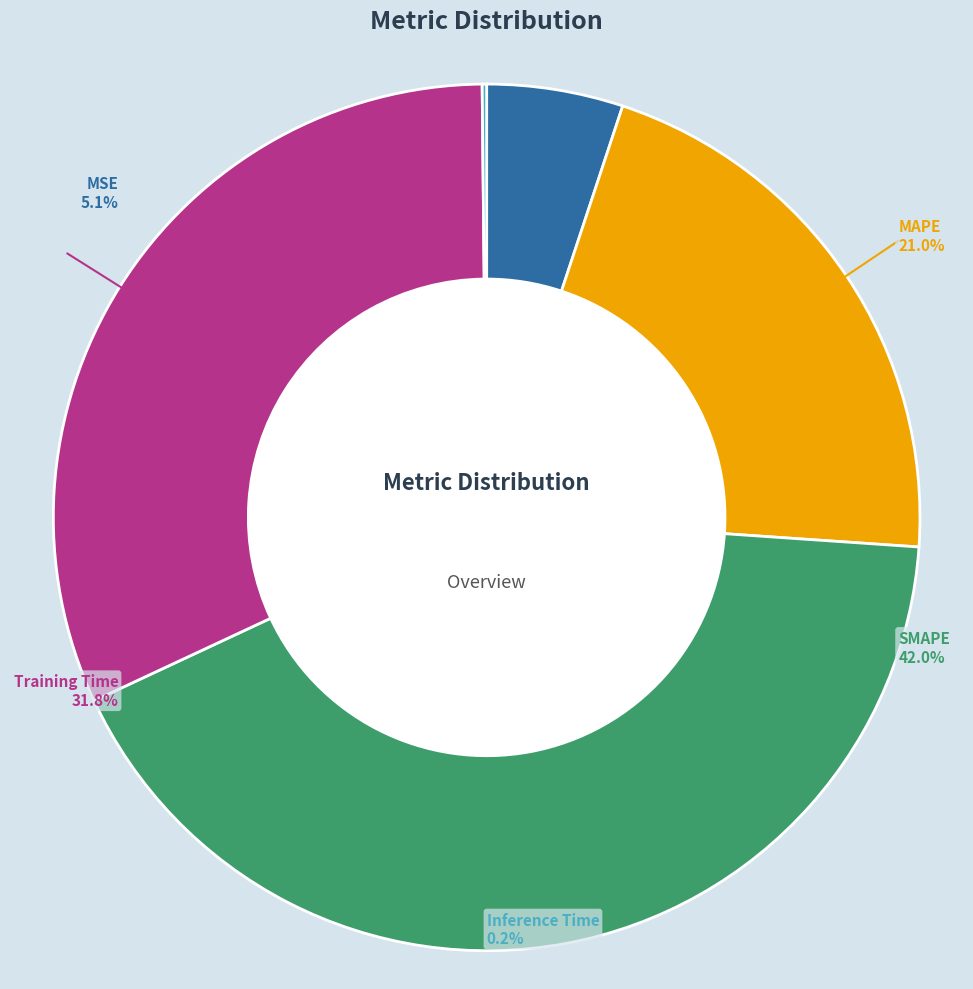

Is there any slice that represents more than half of the pie?

No